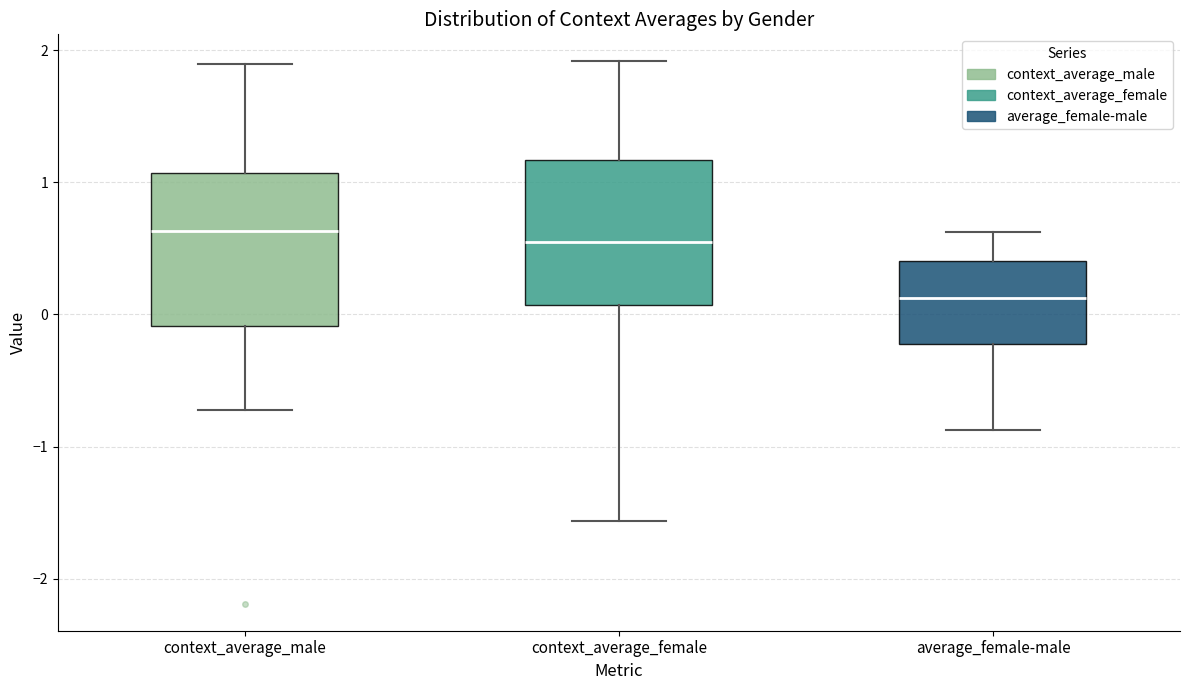

Where is the upper edge of the box for context_average_male on the y-axis? The values are not printed on the chart, so give them approximately, as read against the axis.

1.1